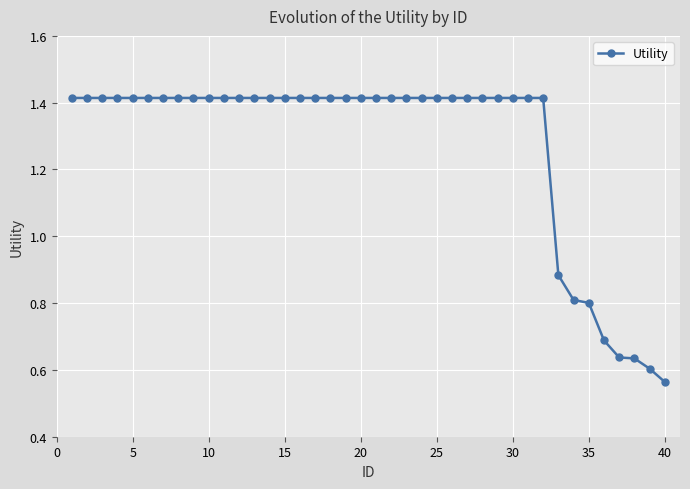

What is the average value?

1.3